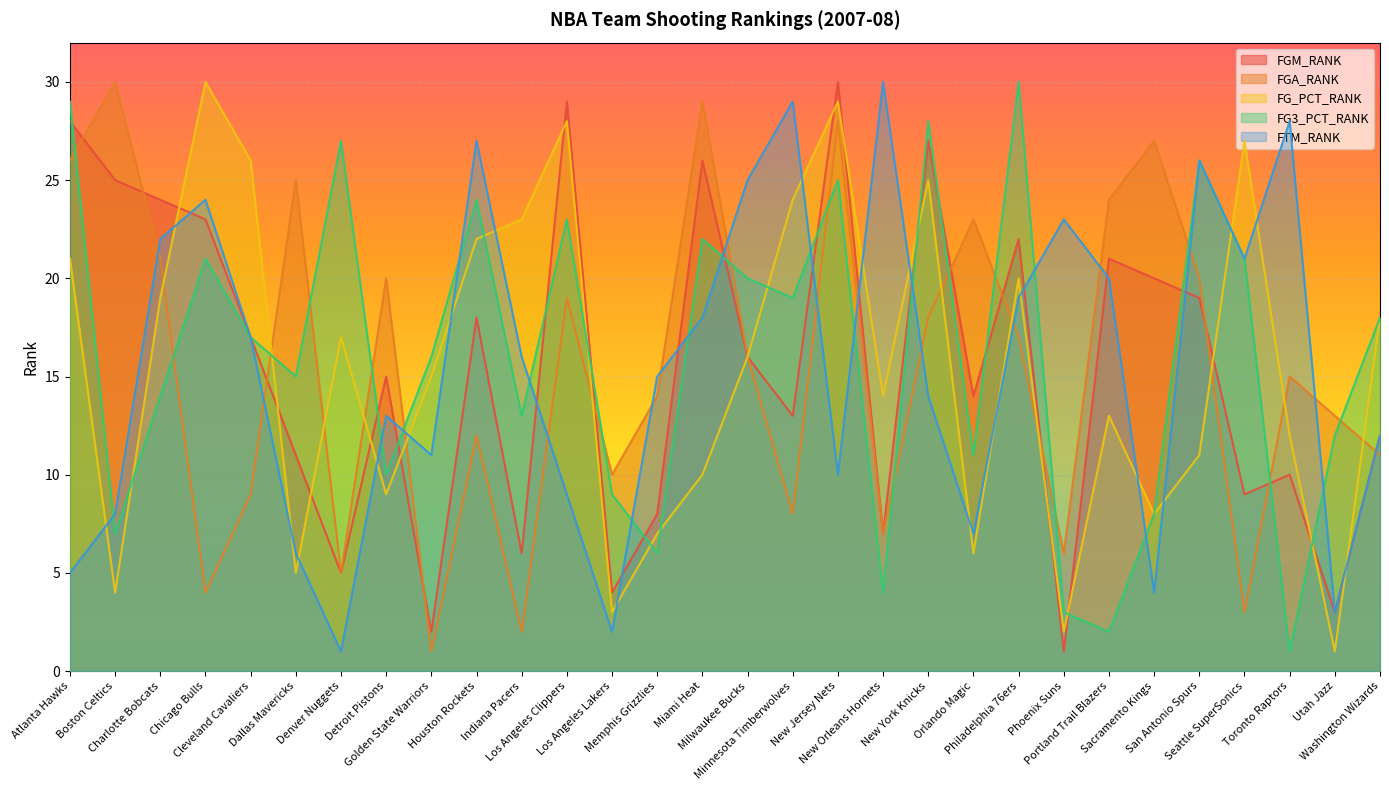

What is the difference between the maximum and minimum values in the FTM_RANK series?

29